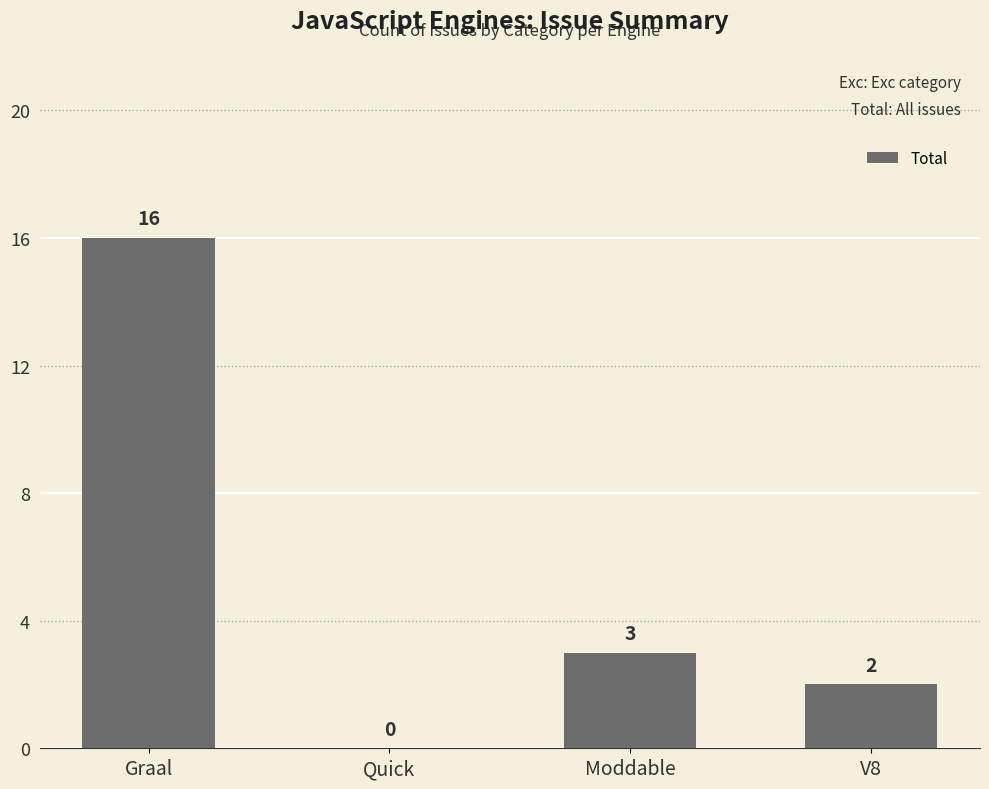

The value at V8 is 0. True or false?

False